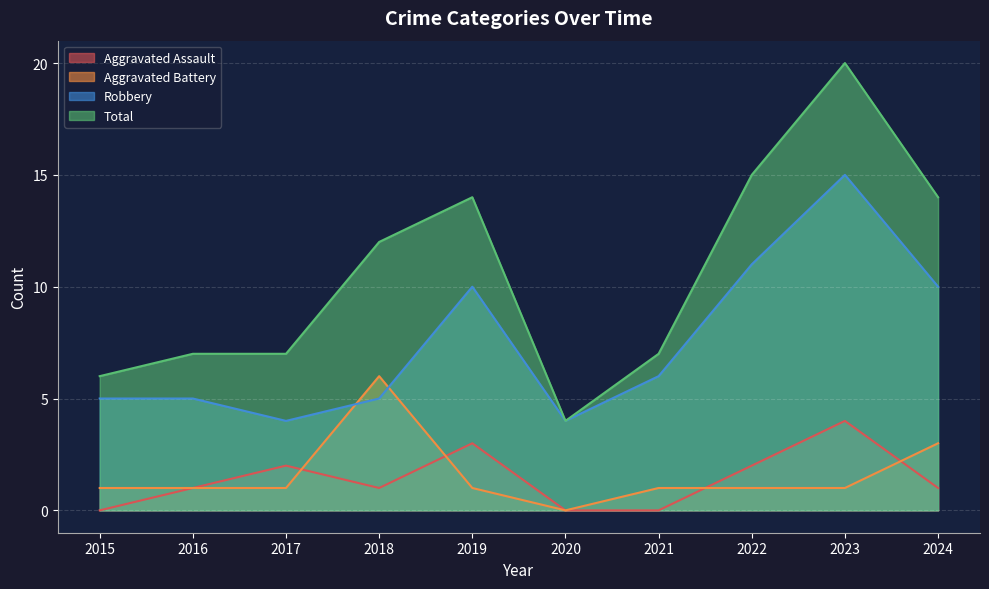

How many lines are shown in the chart?

4